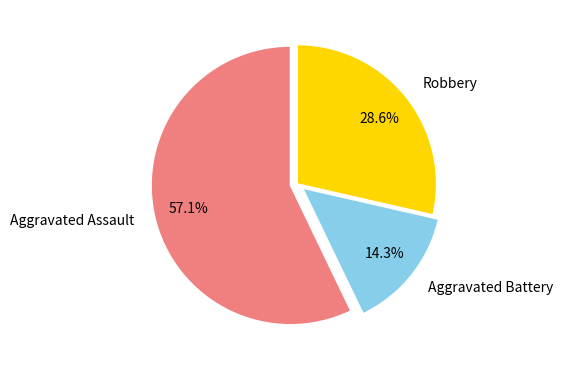

Count the number of slices in the pie.

3